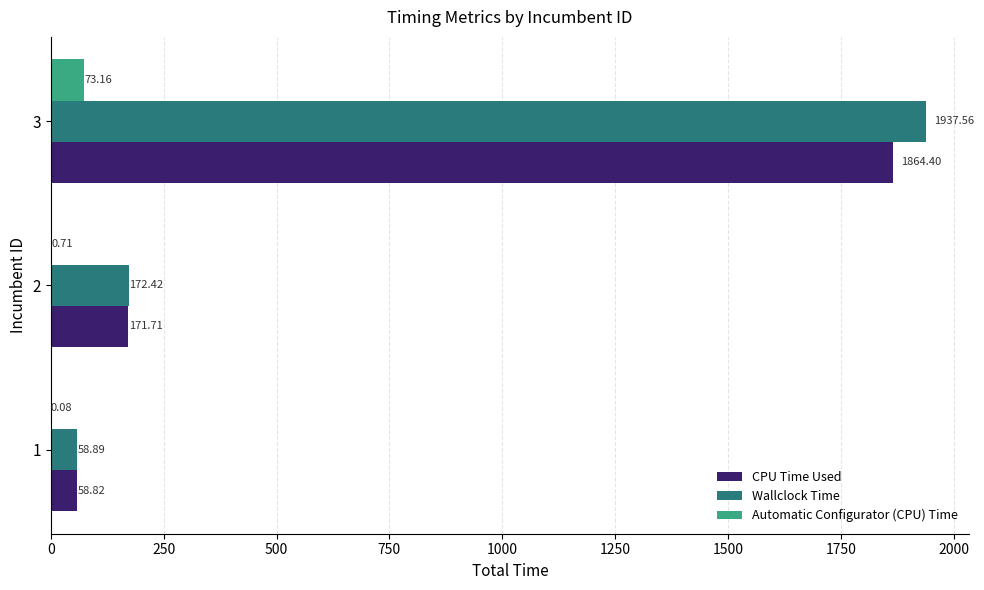

What is the total value across all series at 2?

344.8